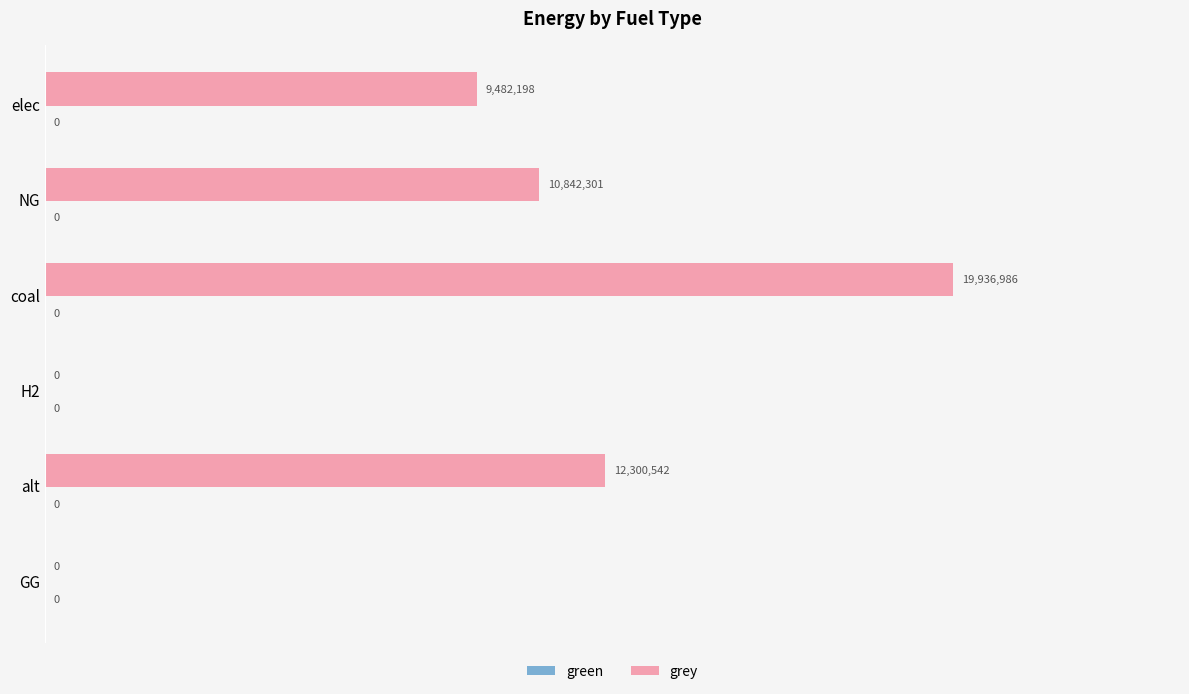

Are the bars horizontal?

Yes